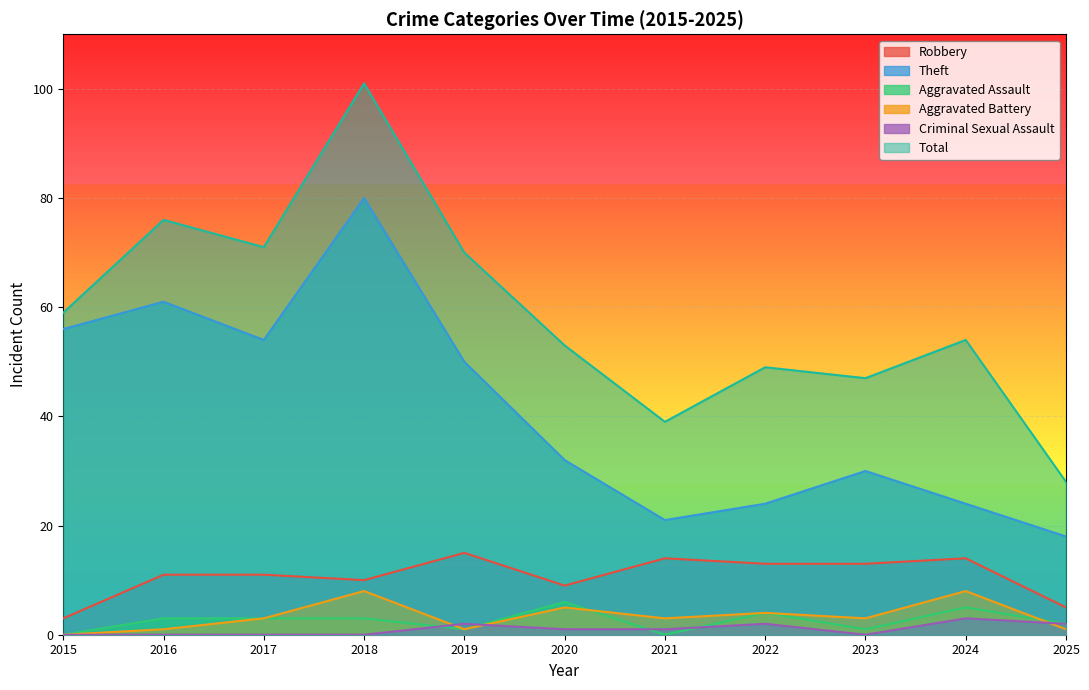

True or false: Aggravated Assault and Aggravated Battery intersect in this chart.

True